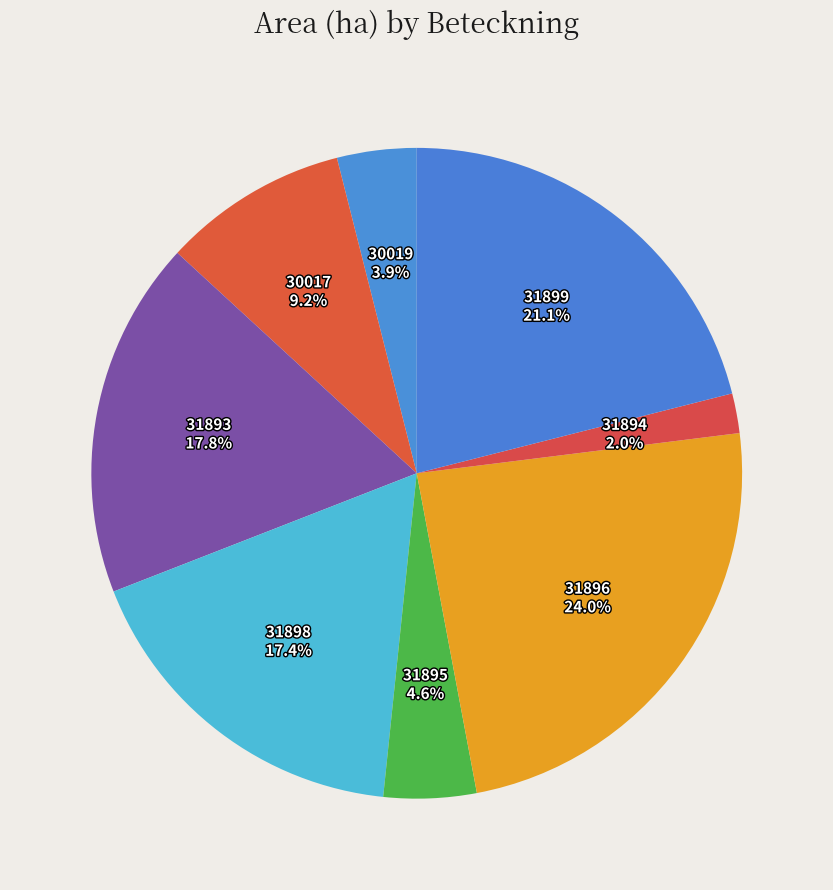

Combined, do 31895 and 31893 account for over 50%?

No